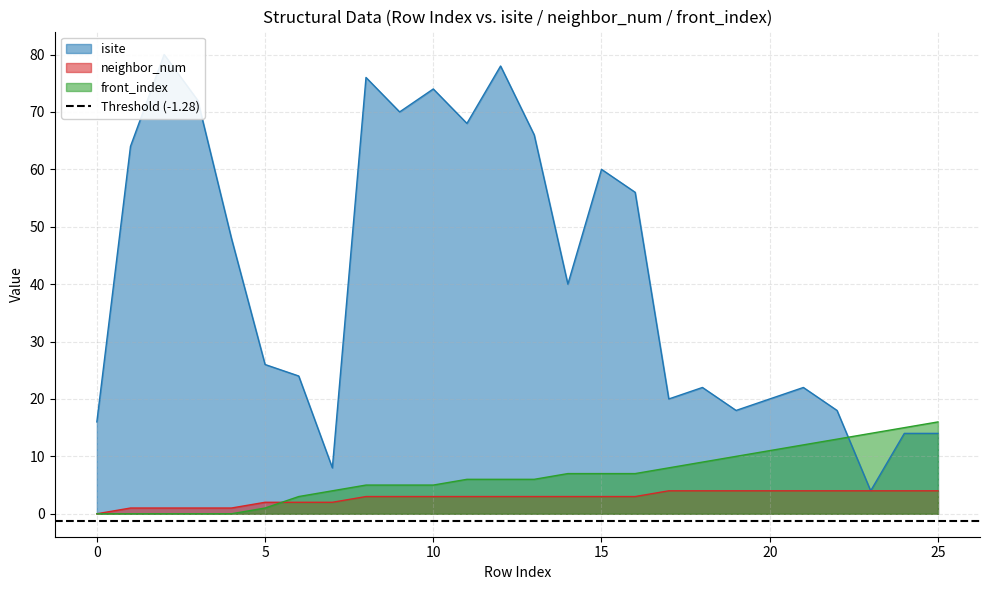

How many categories are shown in the chart?

26